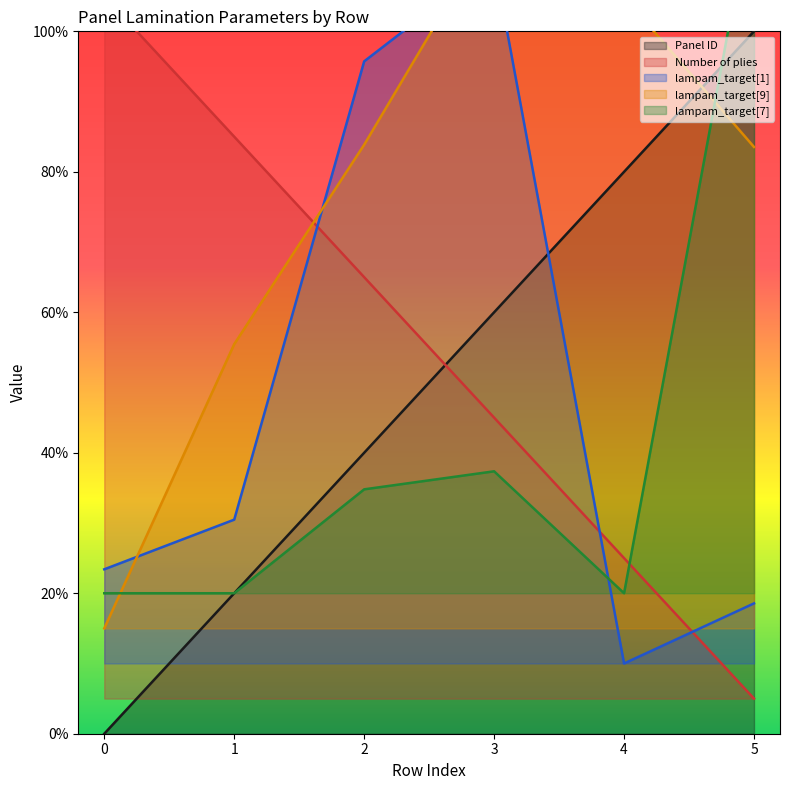

What is the maximum value for Panel ID?

1.0